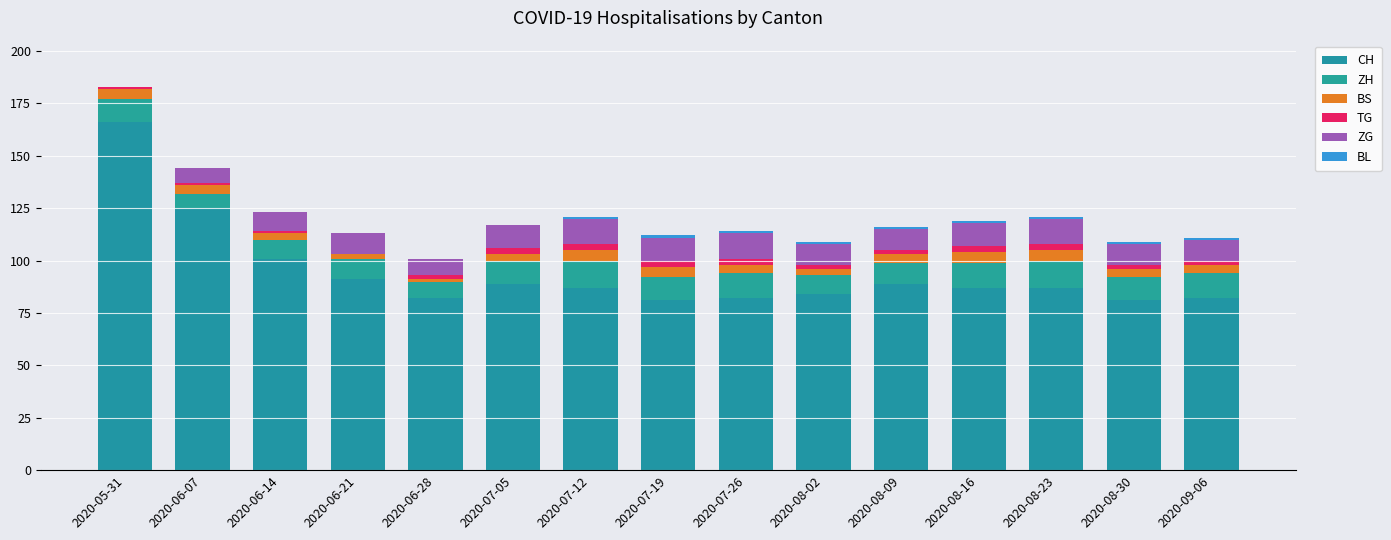

At how many categories does at least one series exceed 88?

6